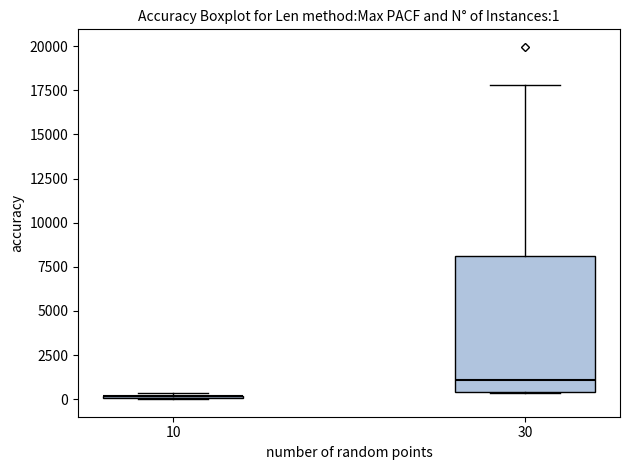

Comparing the boxes themselves (not the whiskers), which one is the tallest?

30